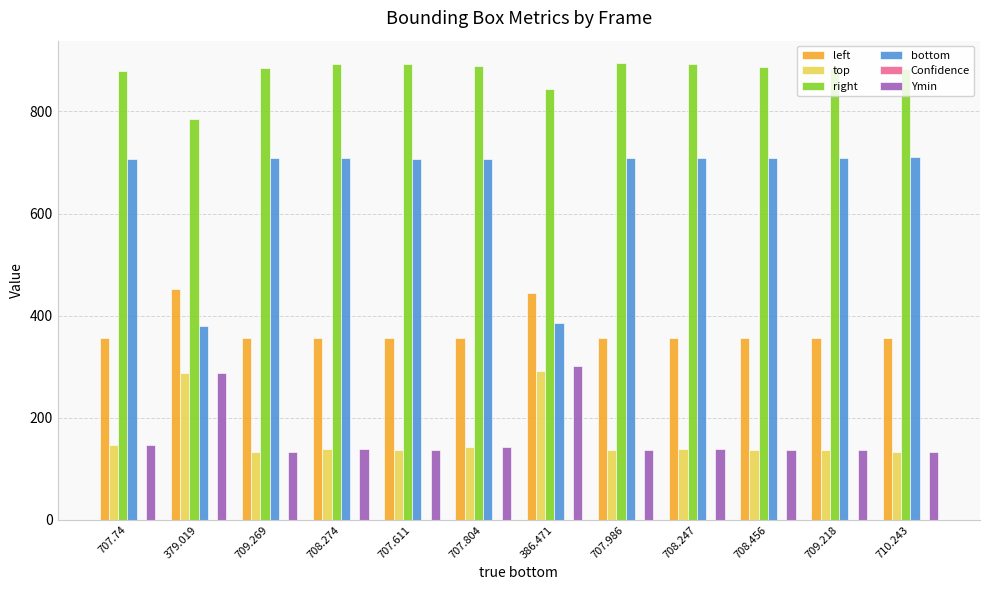

What is the maximum value shown in the chart?

894.0